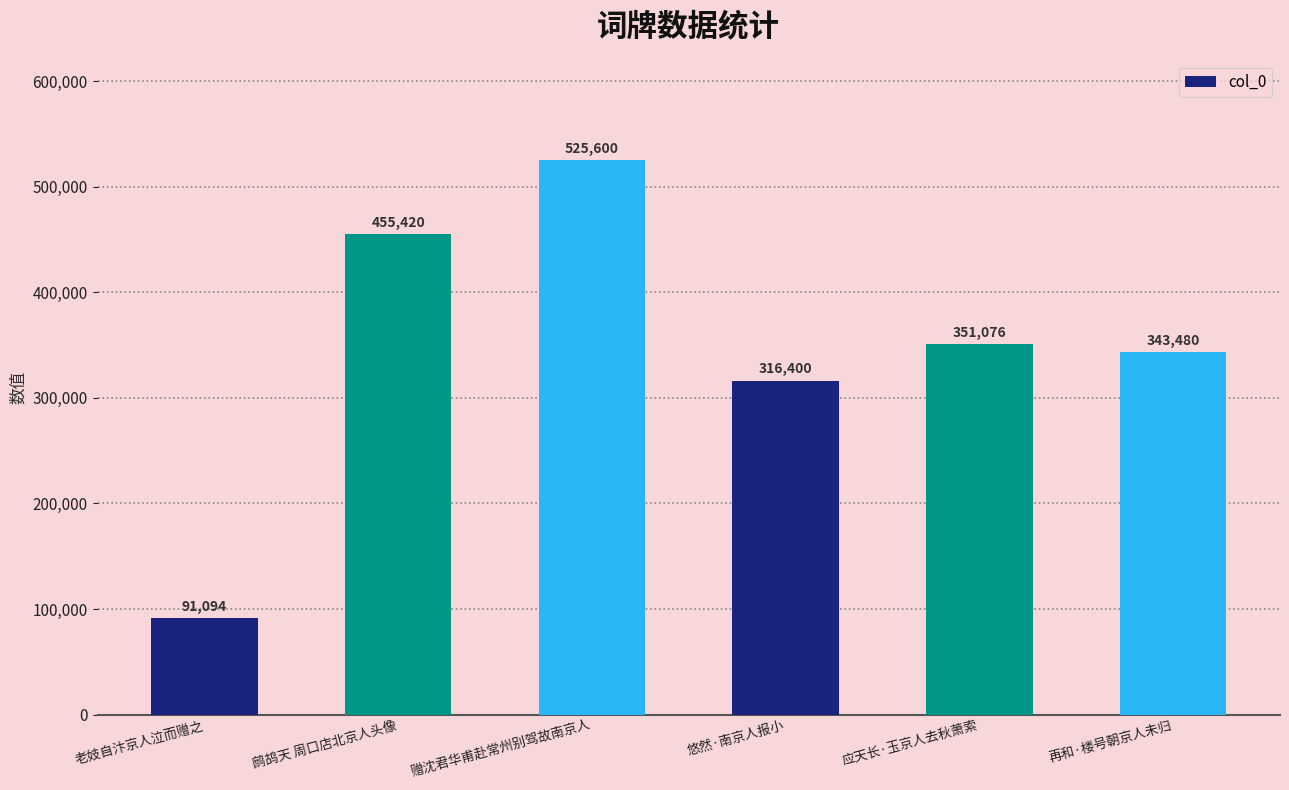

Which has a higher value, 赠沈君华甫赴常州别驾故南京人 or 悠然·南京人报小?

赠沈君华甫赴常州别驾故南京人